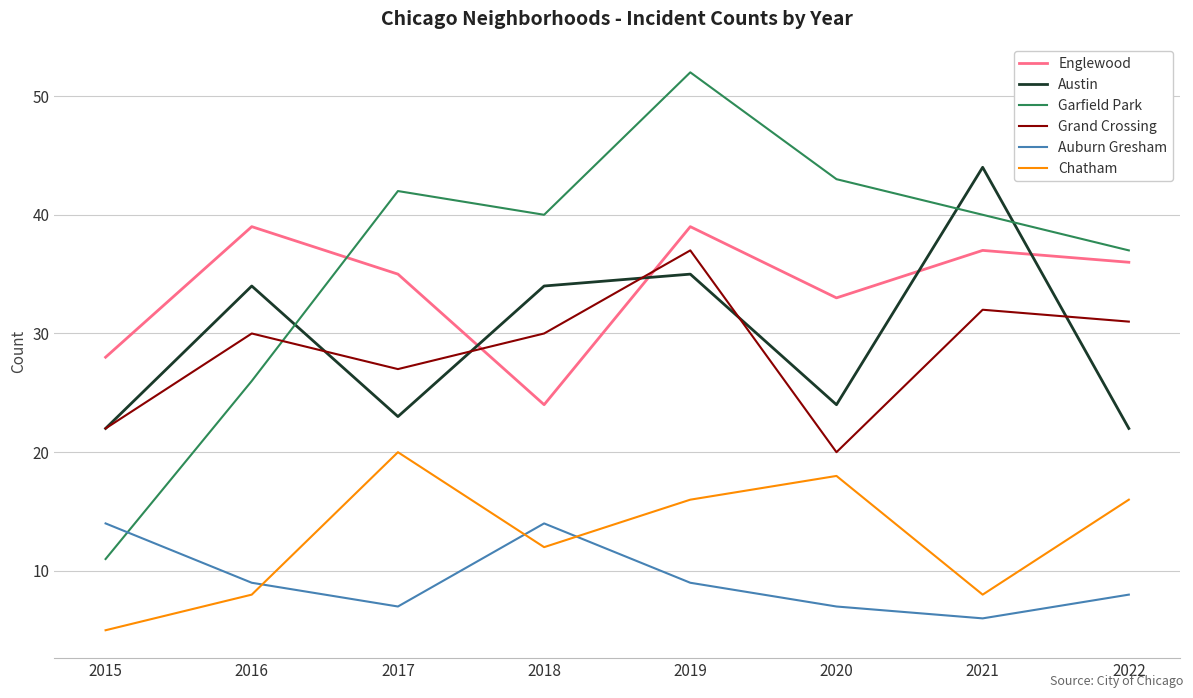

Which label corresponds to the smallest value in the chart?

2015